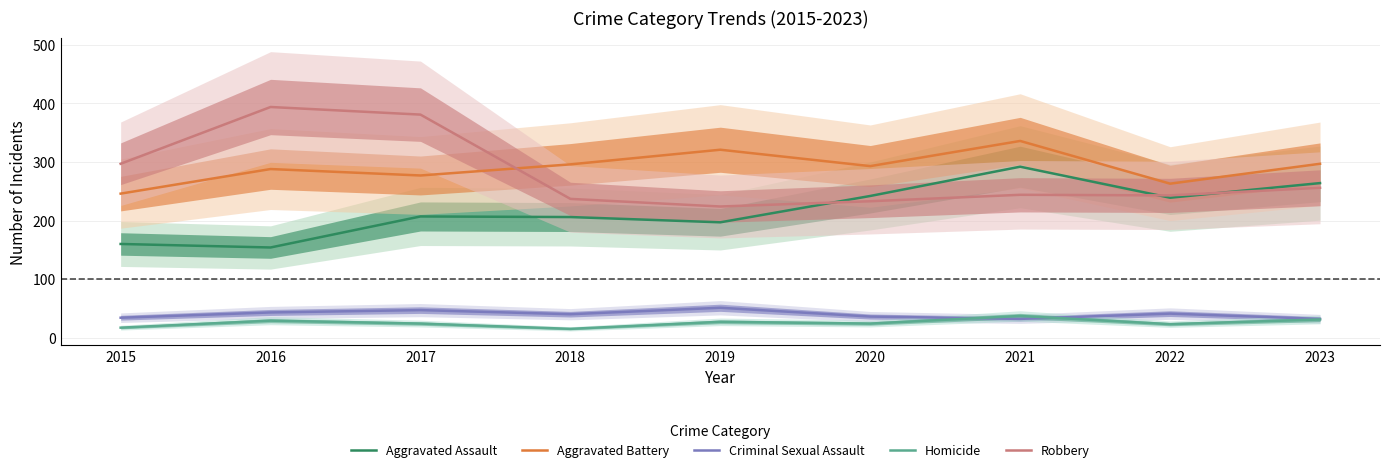

What is the value of the Robbery point at the 4th from the left?

237